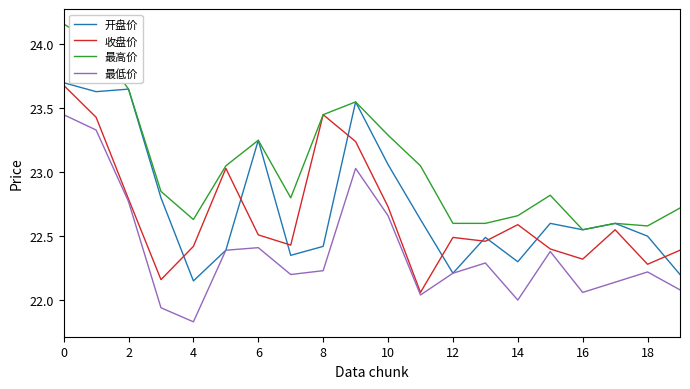

What is the sum of all 最低价 values?

447.7